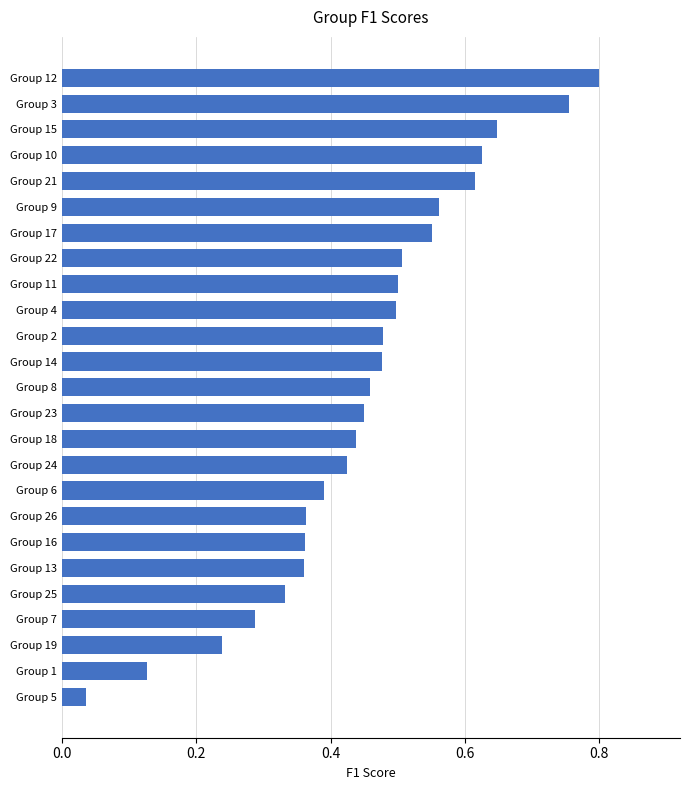

Where is the data nearest to the value 0?

Group 5